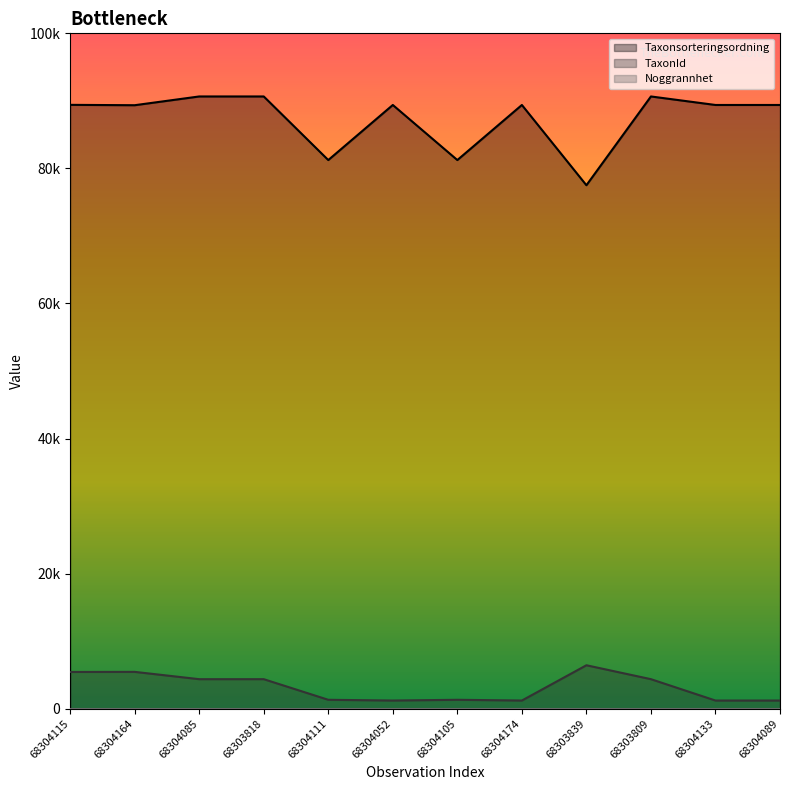

How many data points in TaxonId are above 4364?

3